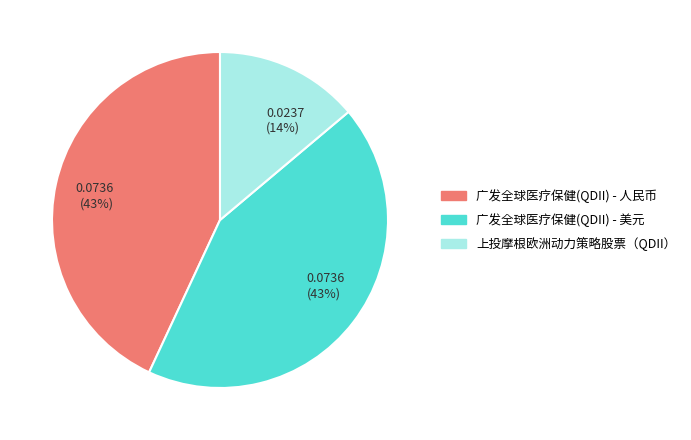

Is the sum of 广发全球医疗保健(QDII) - 人民币 and 上投摩根欧洲动力策略股票（QDII） greater than half?

Yes